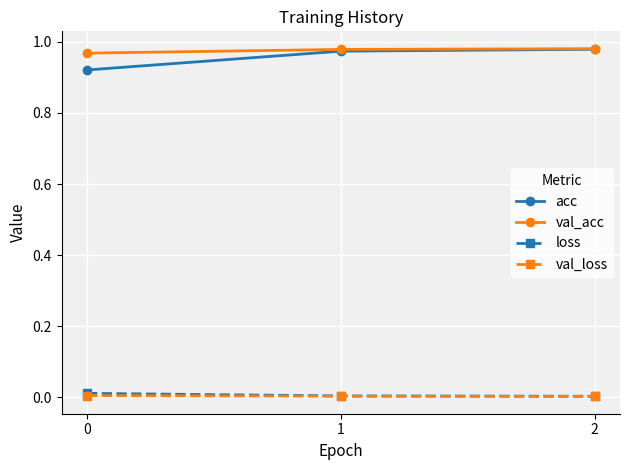

Is the value of val_acc at 1 greater than the value of loss at 2?

Yes